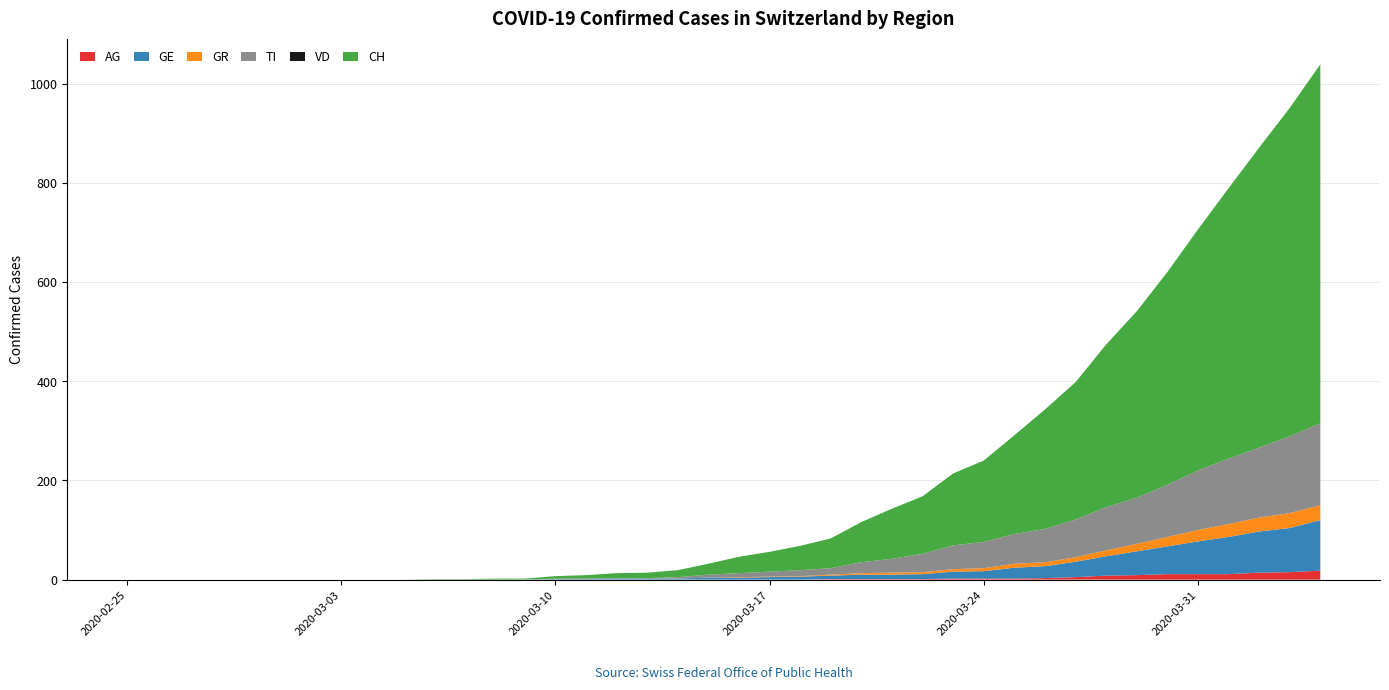

Reading left to right, what are all the values shown in this chart?

AG: 0	0	0	0	0	0	0	0	0	0	0	0	0	0	0	0	0	0	0	0	0	0	0	1	1	1	1	2	2	2	3	5	8	9	11	11	11	14	15	18
GE: 0	0	0	0	0	0	0	0	0	0	0	0	0	0	1	1	2	2	2	4	4	5	6	7	9	9	10	14	15	22	24	31	39	48	56	66	75	83	89	102
GR: 0	0	0	0	0	0	0	0	0	0	0	0	0	0	0	0	0	0	0	0	1	1	1	2	3	4	4	5	6	8	8	9	12	15	19	23	26	28	30	30
TI: 0	0	0	0	0	0	0	0	0	0	0	0	0	0	1	1	1	1	3	6	8	10	12	13	22	28	37	48	53	60	67	76	87	93	105	120	132	141	155	165
VD: 0	0	0	0	0	0	0	0	0	0	0	0	0	0	0	0	0	0	0	0	0	0	0	0	0	0	0	0	0	0	0	0	0	0	0	0	0	0	0	0
CH: 0	0	0	0	0	0	0	0	0	0	1	1	2	2	5	7	10	11	14	22	33	40	49	60	81	101	116	145	164	199	241	277	328	376	429	486	545	605	662	724